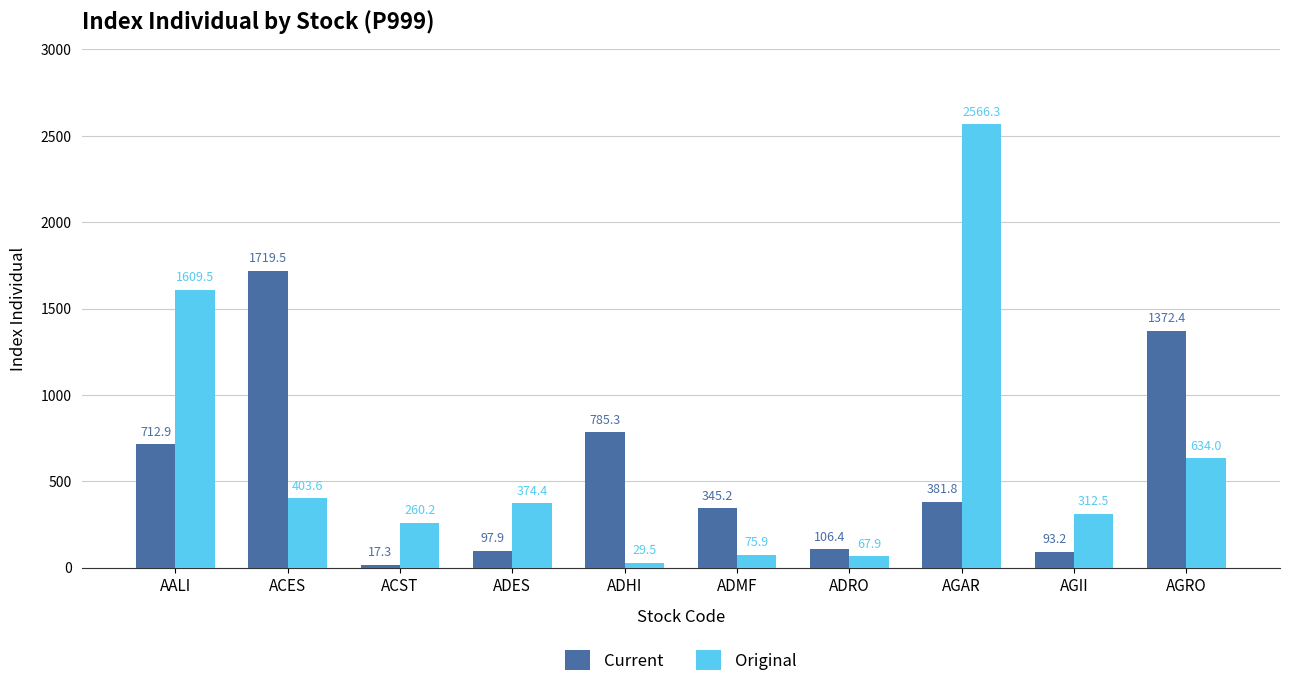

At which label does Current reach its peak?

ACES